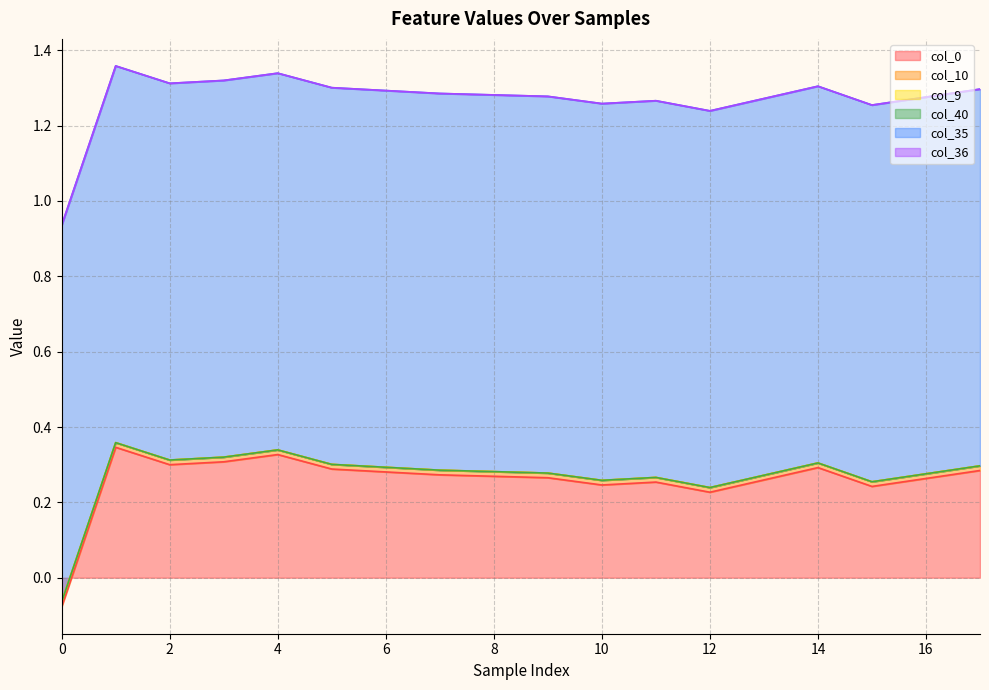

Which series has the largest total across all categories?

col_35